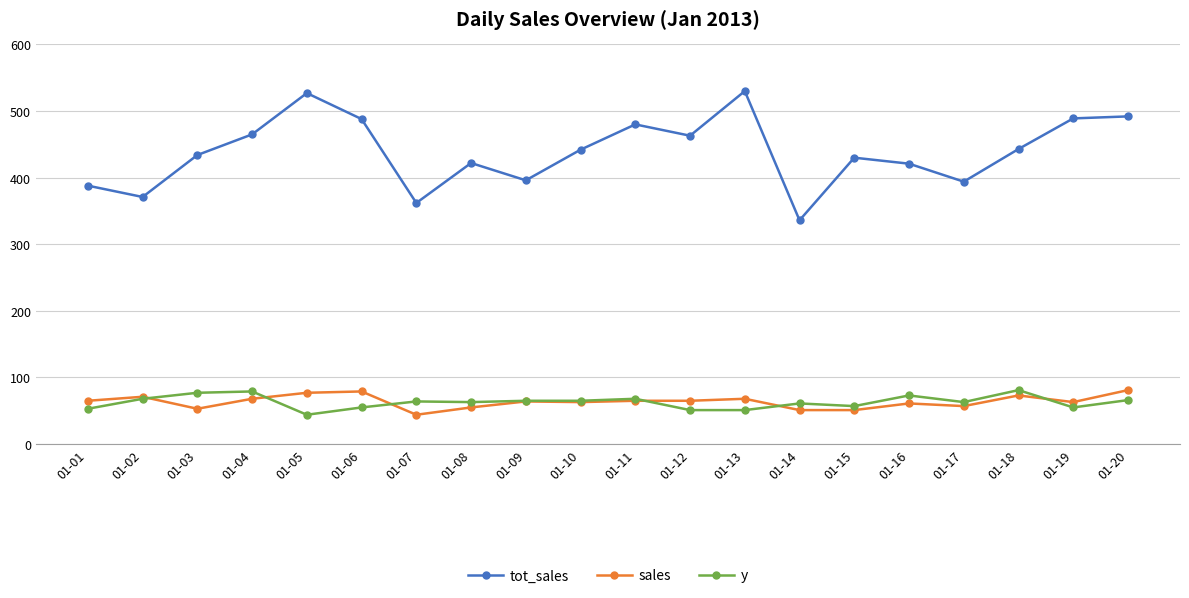

What is the value of the sales point at the 16th from the left?

61